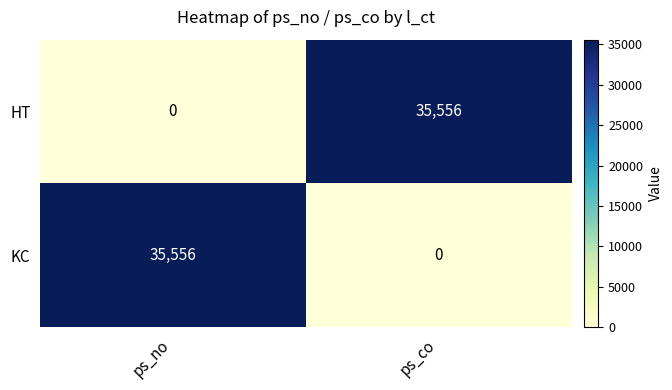

How many values in the KC series are below 35556?

1